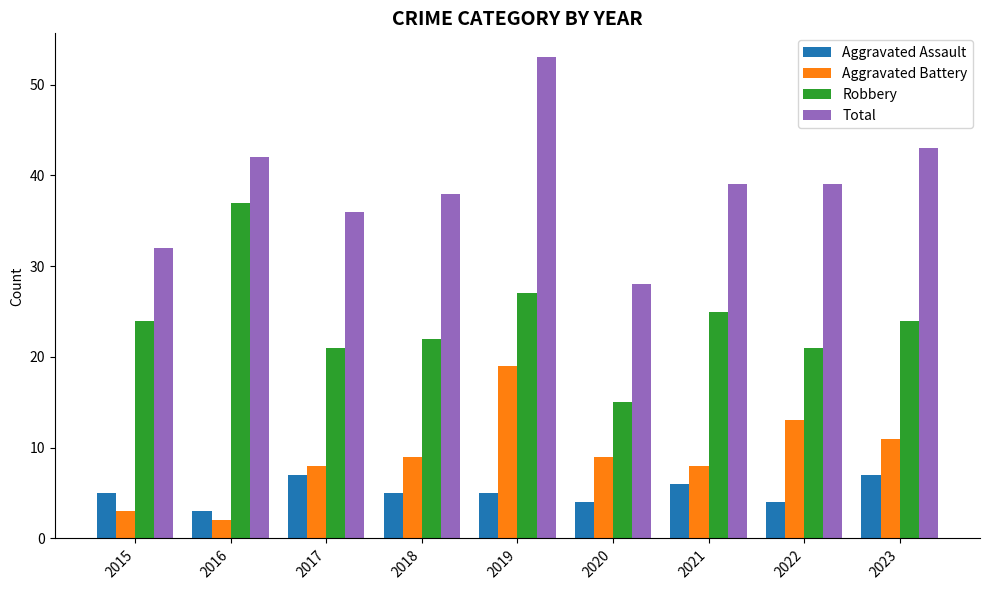

List the series in order of their peak value, lowest first.

Aggravated Assault, Aggravated Battery, Robbery, Total